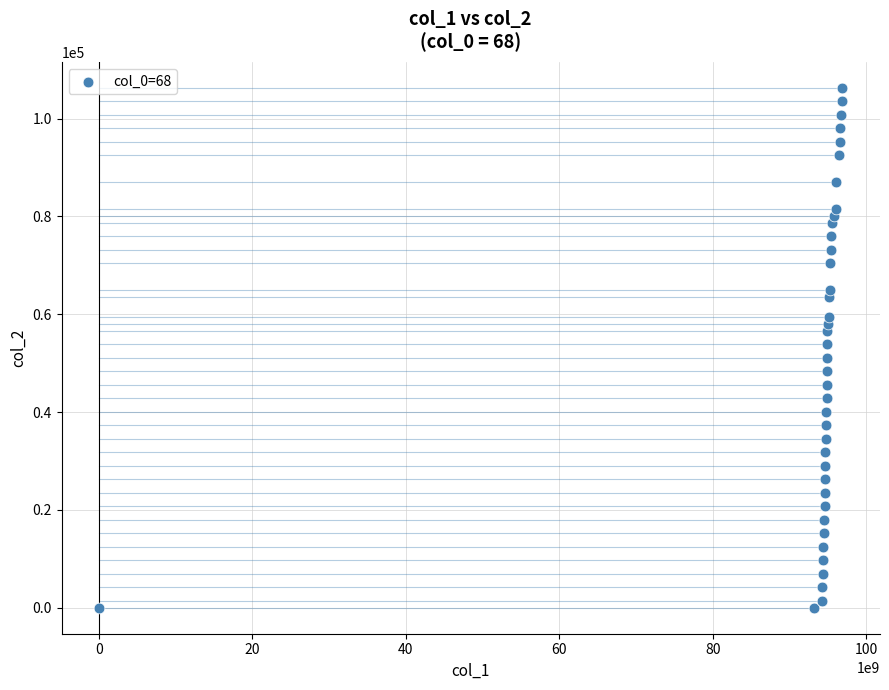

What is the range of X values (max minus min)?

96879594895